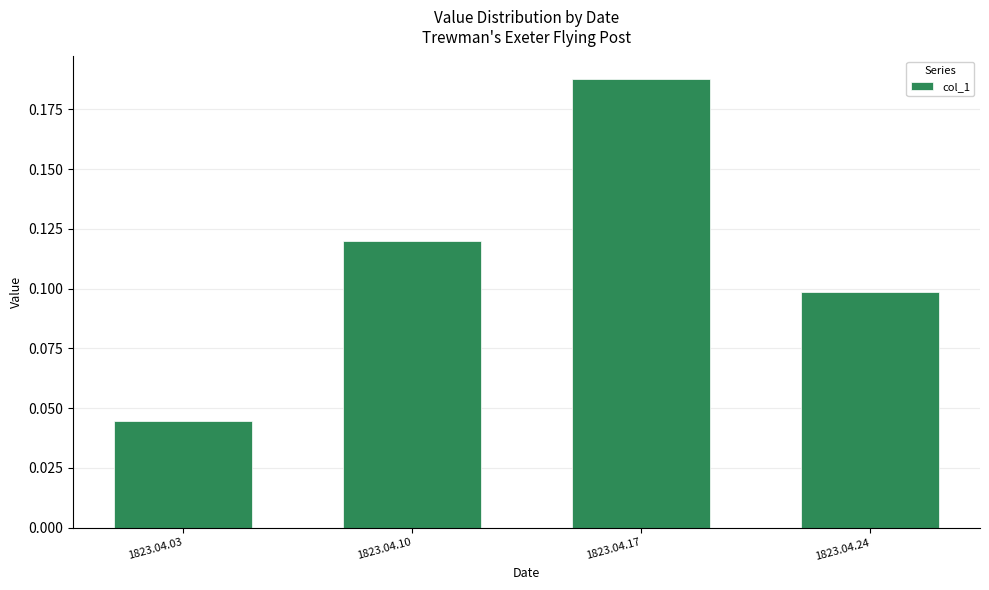

What is the change in value from 1823.04.17 to 1823.04.24?

-0.1